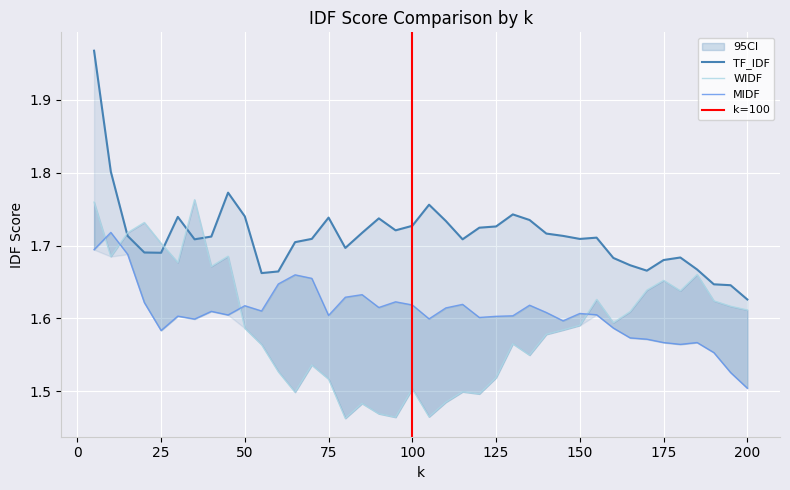

What is the sum of all WIDF values?

63.6